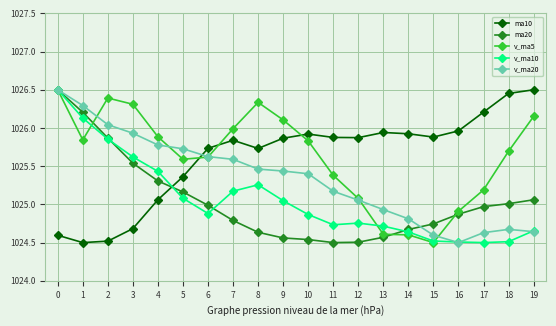

Where is the first local maximum for ma10?

7